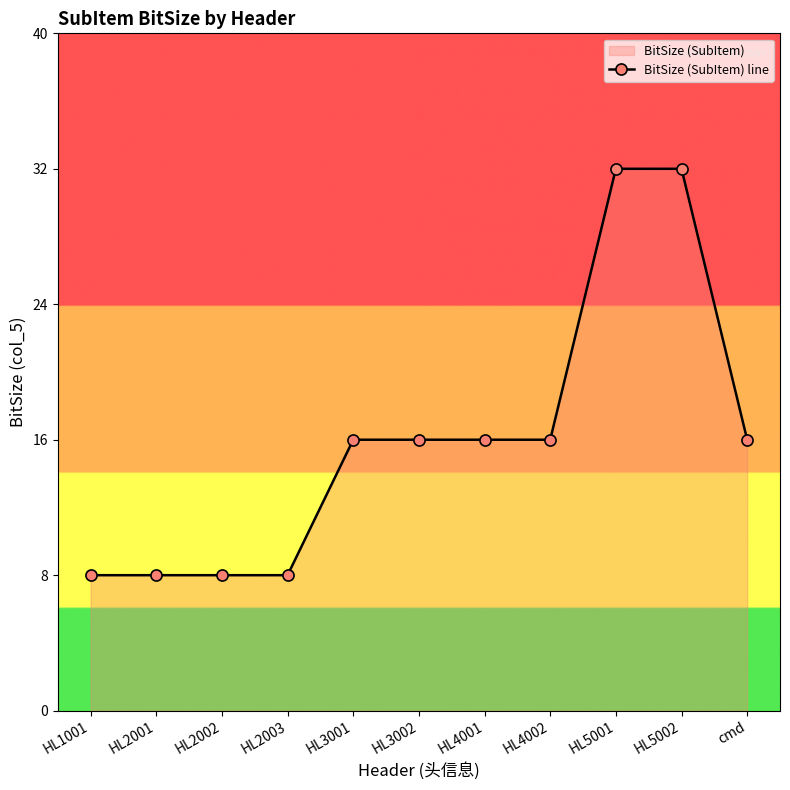

At which category does the chart reach its minimum across all series?

HL1001